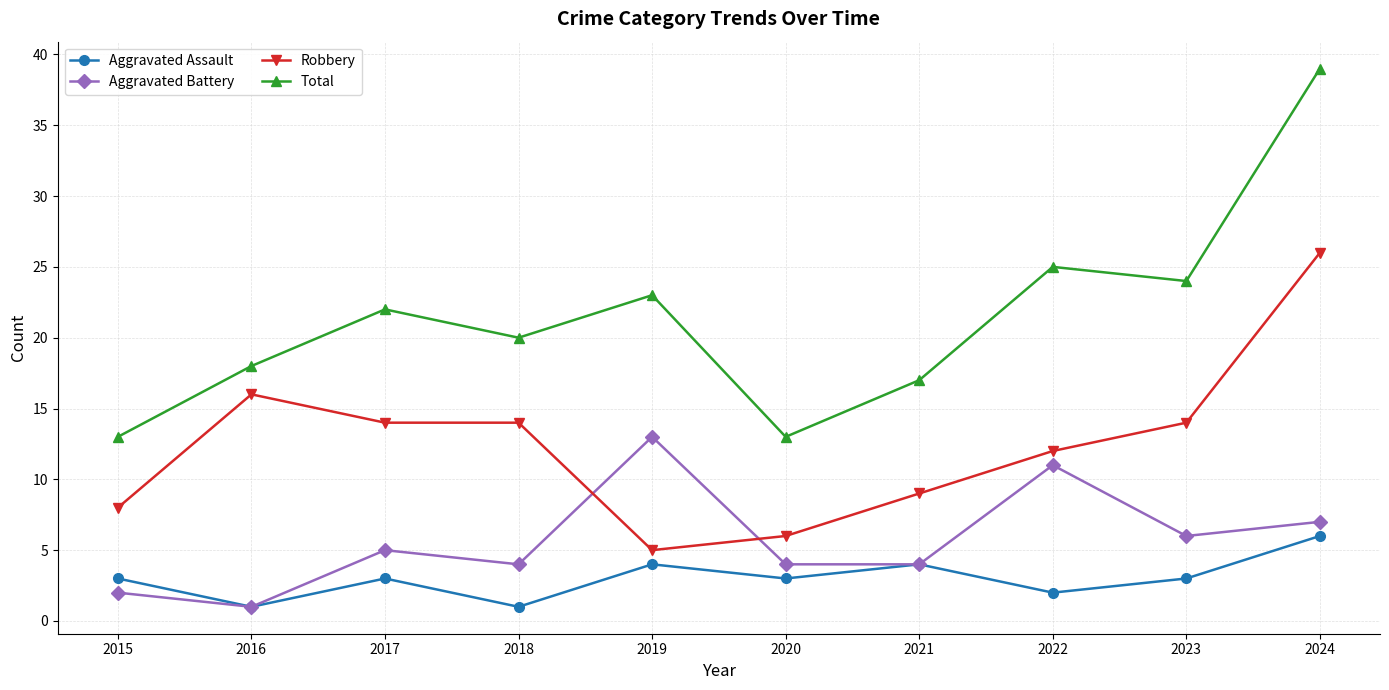

Reading right to left, transcribe all the data shown in this chart.

Aggravated Assault: 2024=6	2023=3	2022=2	2021=4	2020=3	2019=4	2018=1	2017=3	2016=1	2015=3
Aggravated Battery: 2024=7	2023=6	2022=11	2021=4	2020=4	2019=13	2018=4	2017=5	2016=1	2015=2
Robbery: 2024=26	2023=14	2022=12	2021=9	2020=6	2019=5	2018=14	2017=14	2016=16	2015=8
Total: 2024=39	2023=24	2022=25	2021=17	2020=13	2019=23	2018=20	2017=22	2016=18	2015=13